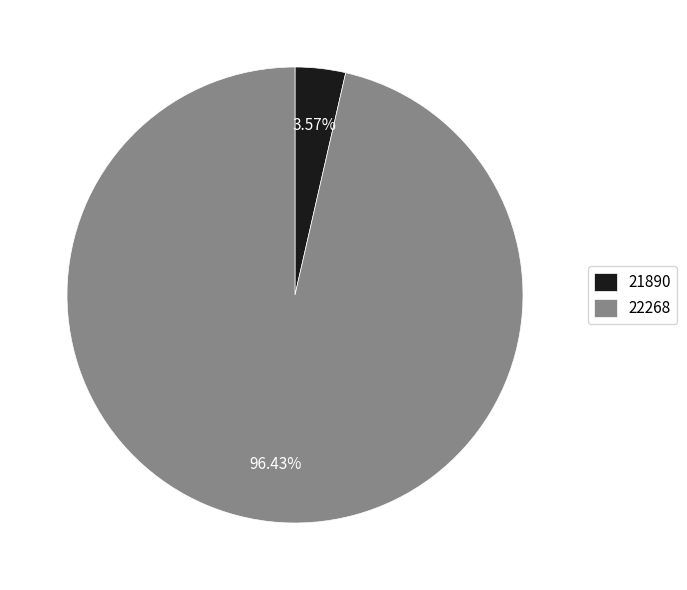

Do 22268 and 21890 together represent more than half of the pie?

Yes